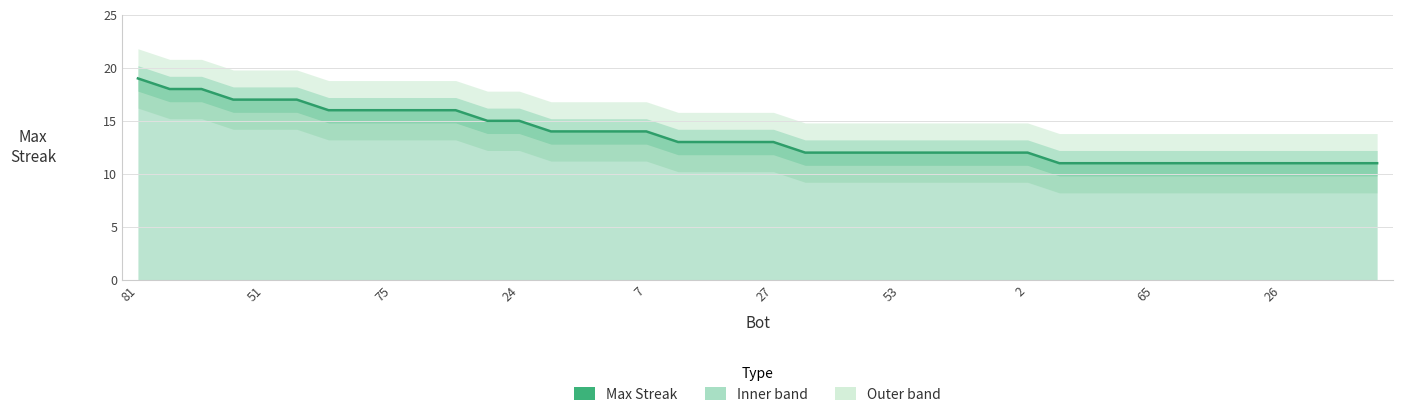

Where does the data first go above 13?

81